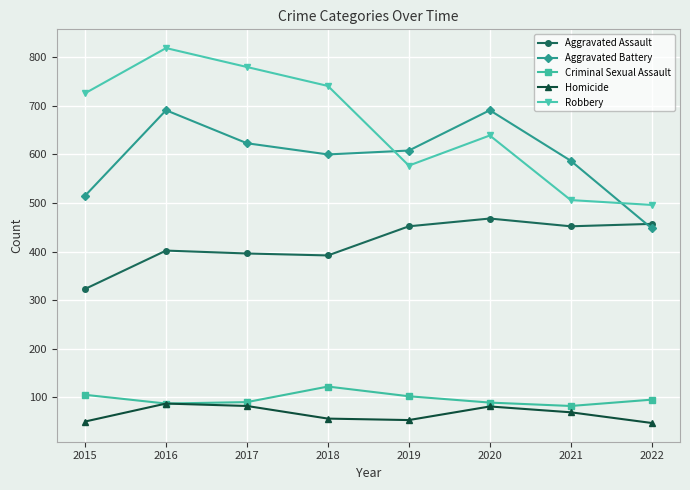

What is the minimum value for Aggravated Assault?

323